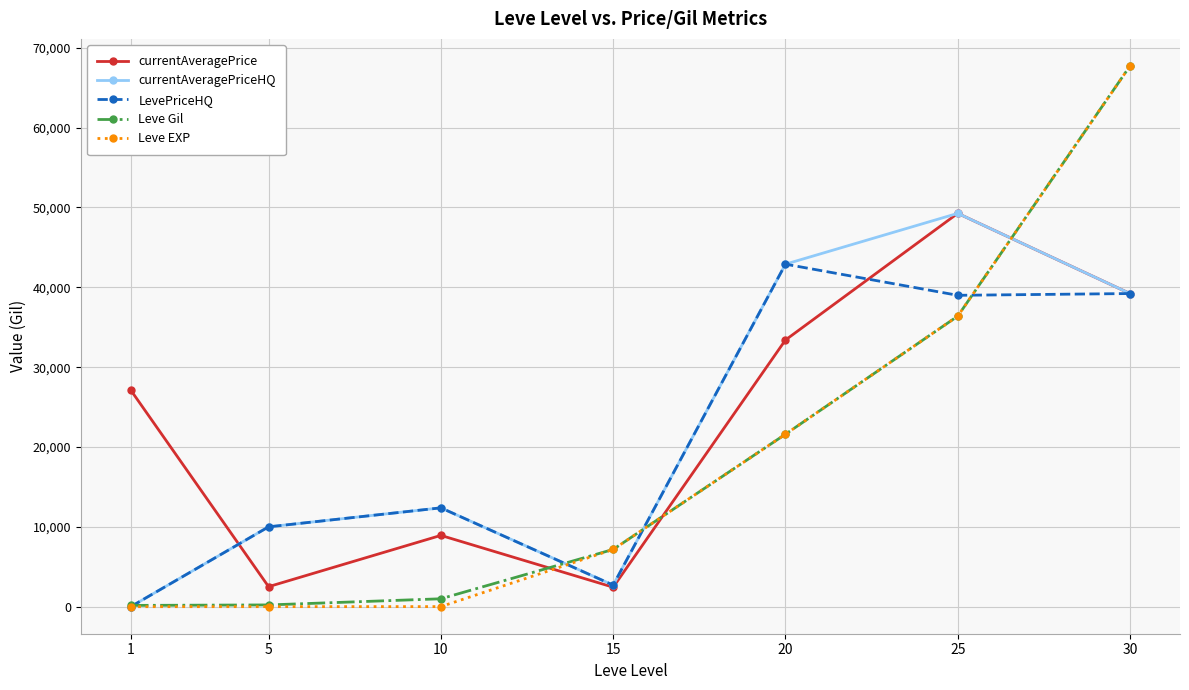

What is the difference between the maximum and second lowest values in the Leve Gil series?

67510.0